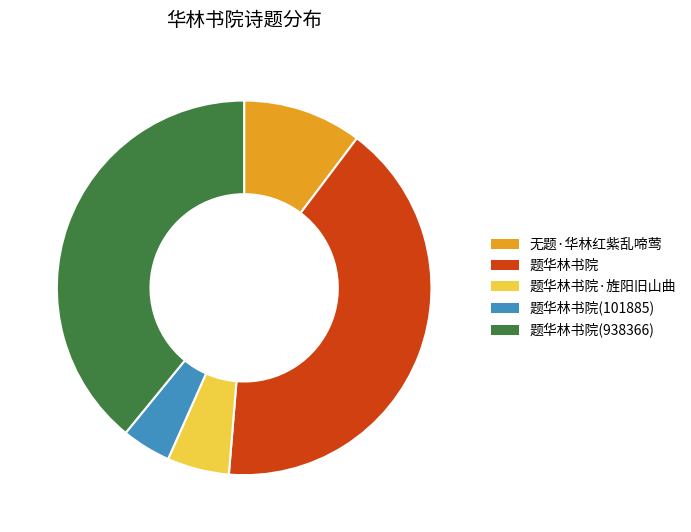

Rank the categories by value from highest to lowest.

题华林书院, 题华林书院(938366), 无题·华林红紫乱啼莺, 题华林书院·旌阳旧山曲, 题华林书院(101885)